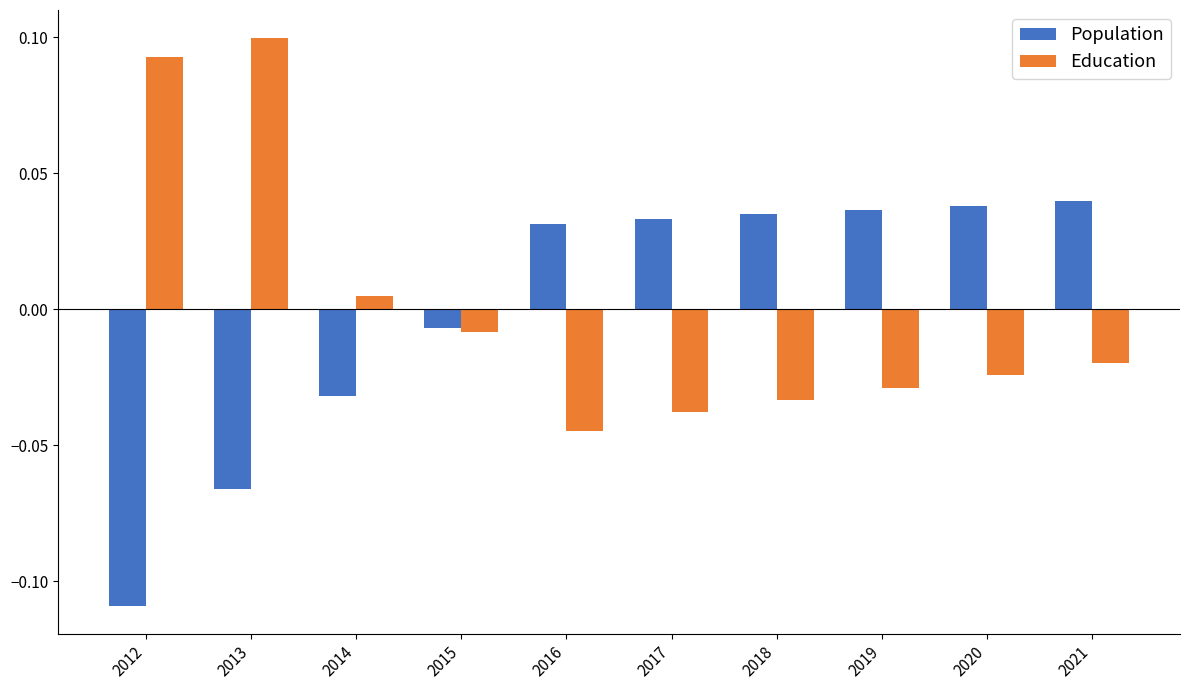

Does the chart contain stacked bars?

No